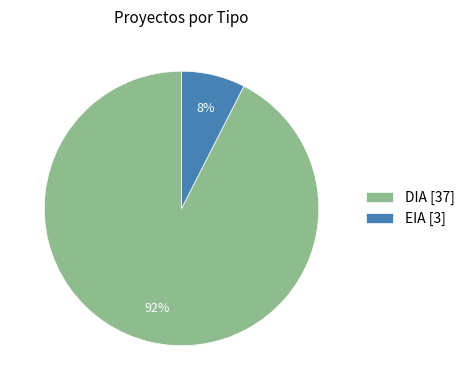

How many slices are in this pie chart?

2